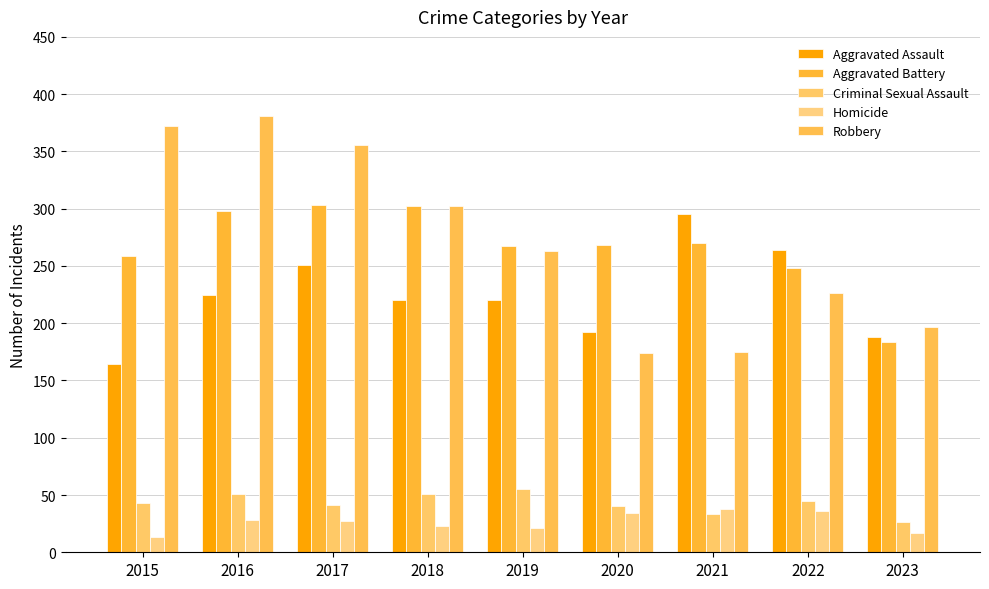

Which category has the highest value in the Homicide series?

2021